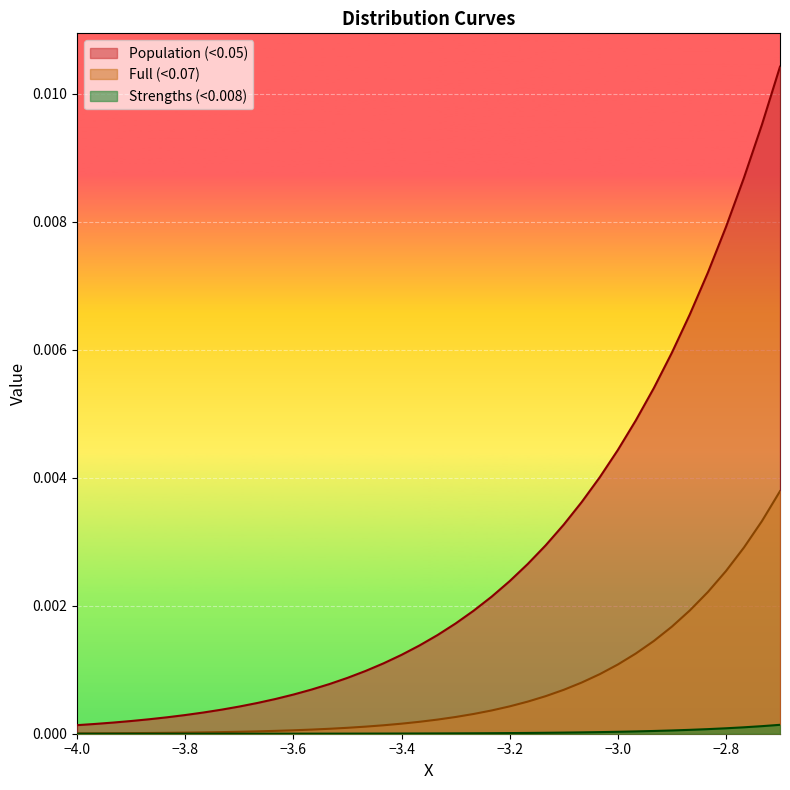

True or false: Full (<0.07) and Strengths (<0.008) cross at least once.

False